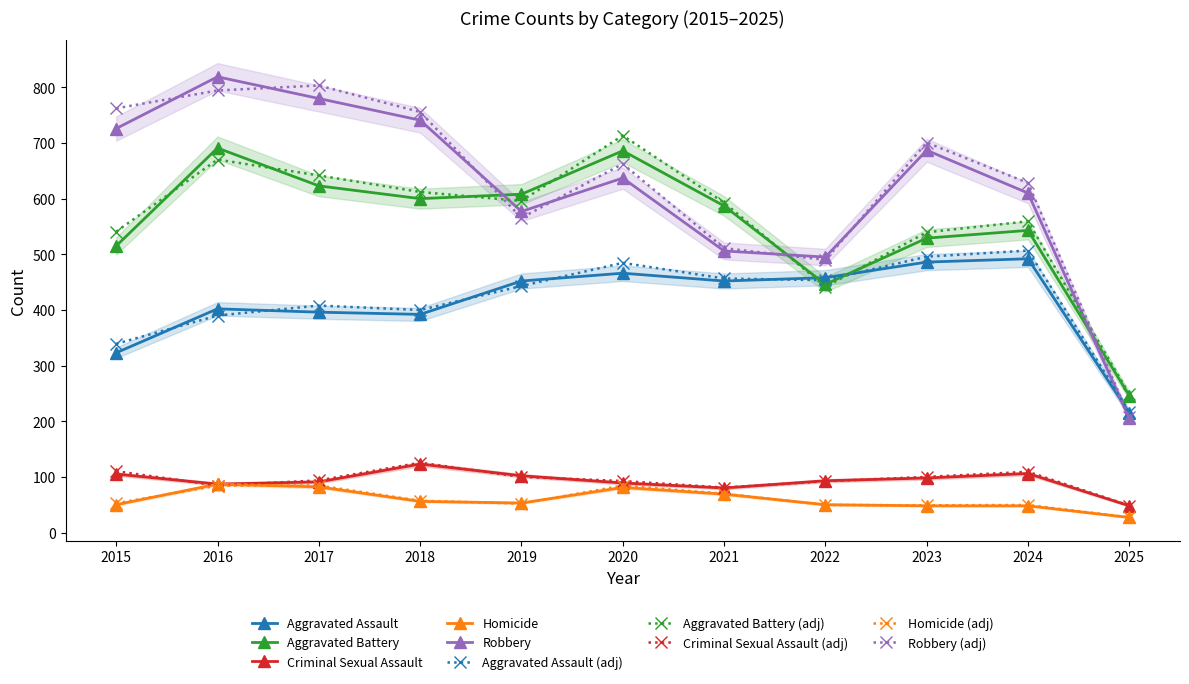

What is the total value across all series at 2016?

2086